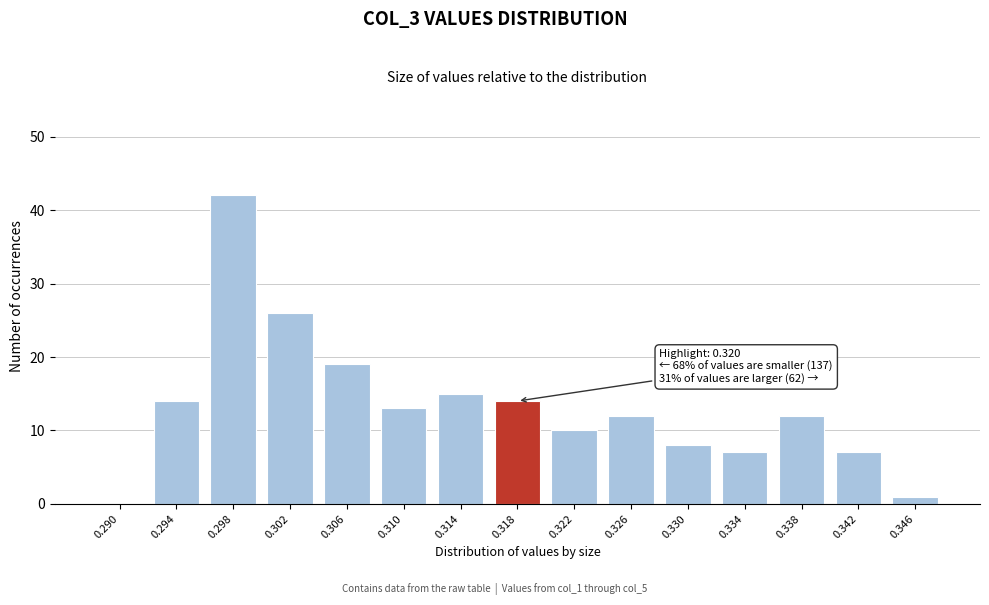

Reading left to right, what are all the values shown in this chart?

0.290=0	0.294=14	0.298=42	0.302=26	0.306=19	0.310=13	0.314=15	0.318=14	0.322=10	0.326=12	0.330=8	0.334=7	0.338=12	0.342=7	0.346=1